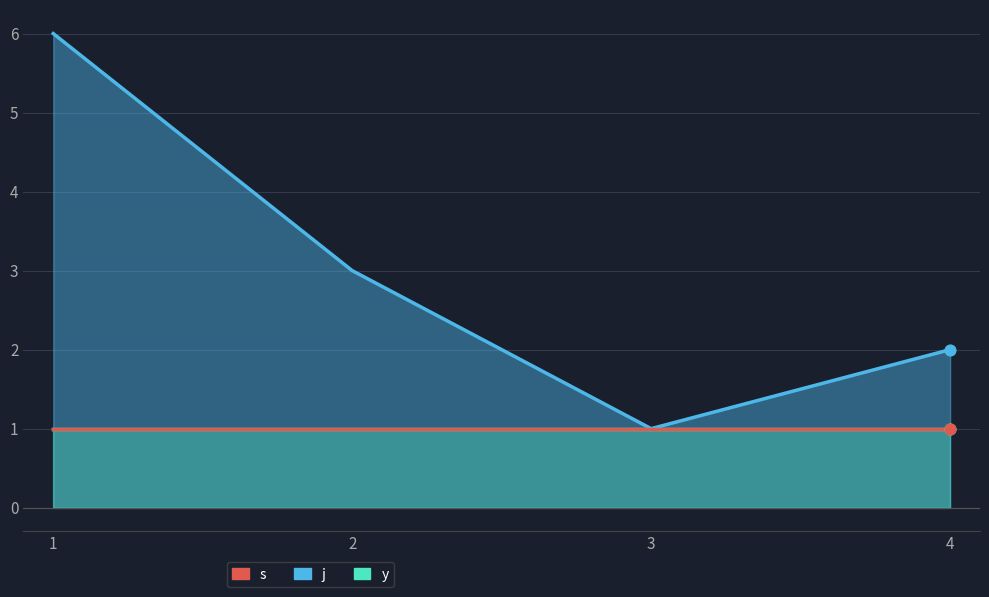

At how many categories does at least one series exceed 1?

3